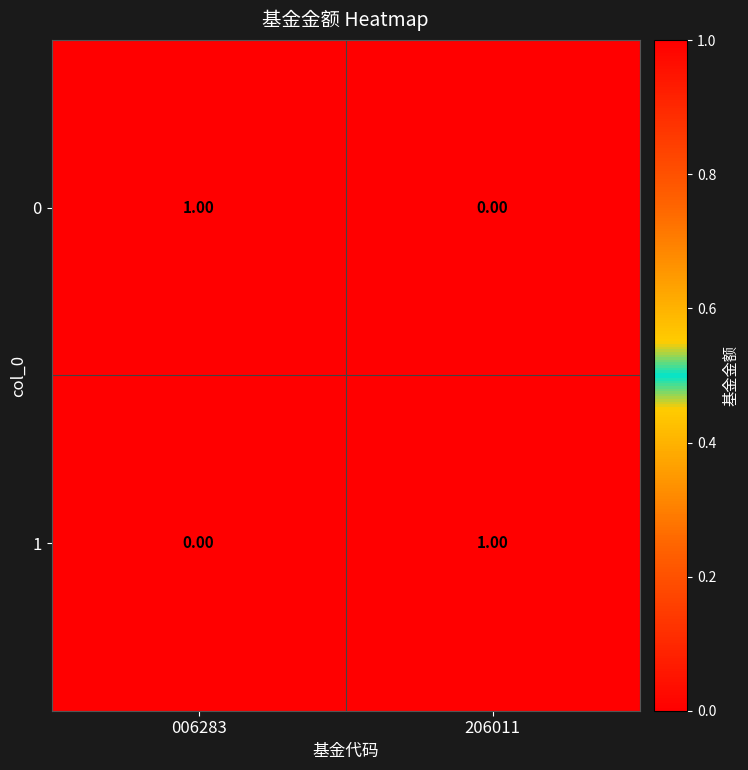

Rank the categories by 0 value from highest to lowest.

006283, 206011